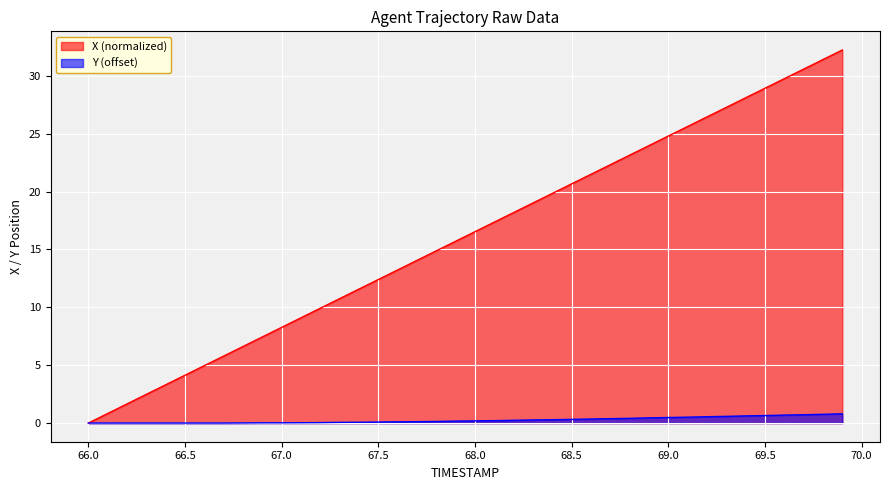

True or false: Y and X cross at least once.

False